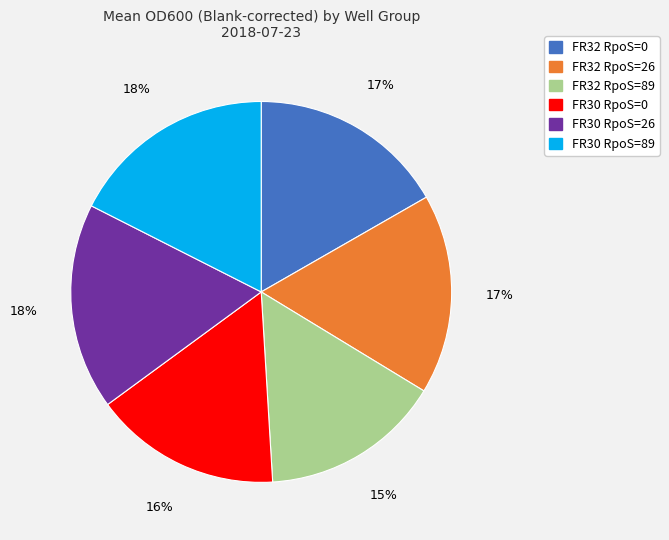

Does any single category account for the majority?

No